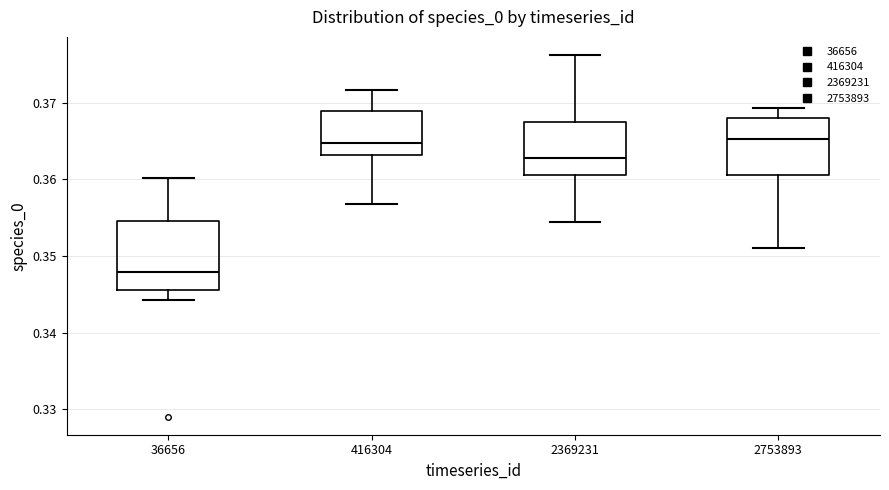

Where does the upper whisker of the box at x = 2369231 end on the y-axis? The values are not printed on the chart, so give them approximately, as read against the axis.

0.376